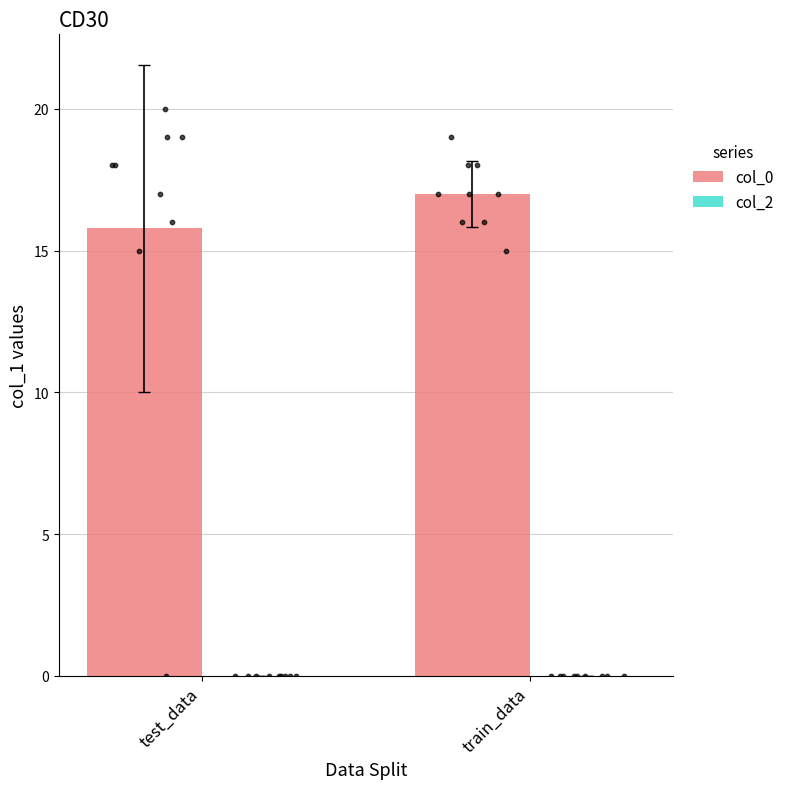

Which series has the largest total across all categories?

col_0